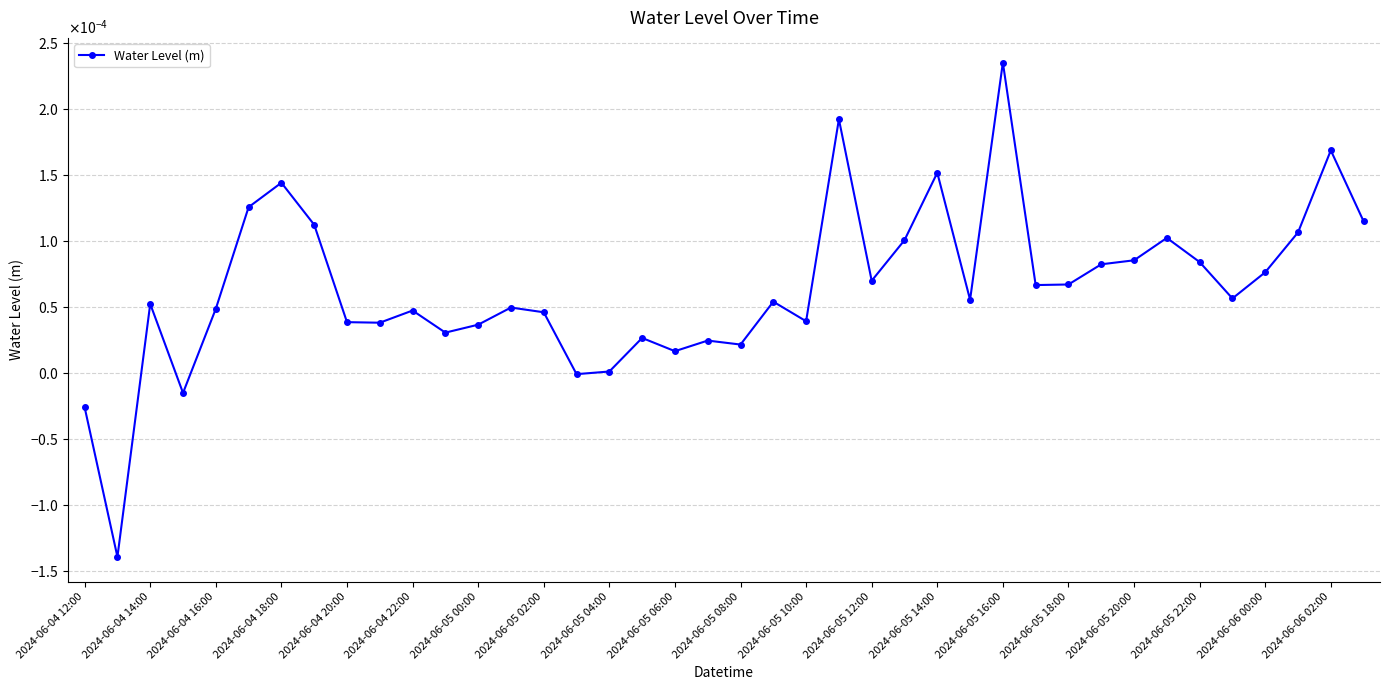

How many interior local valleys (lower than both neighbors) does the data have?

12